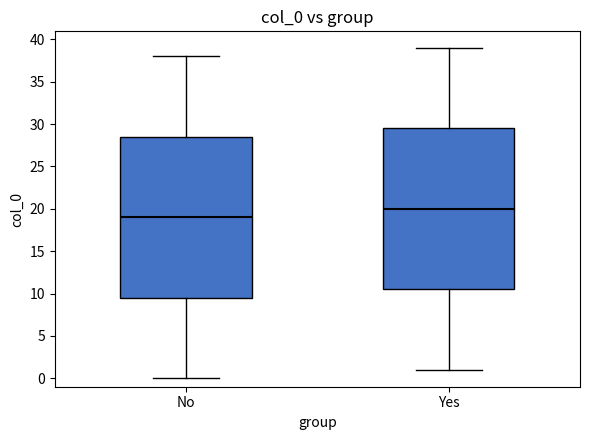

Where does the median line of the box for No sit on the y-axis? The values are not printed on the chart, so give them approximately, as read against the axis.

19.0